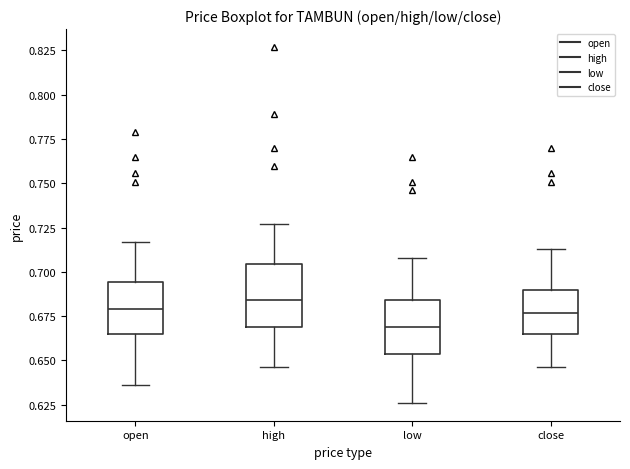

Where is the upper edge of the box for open on the y-axis? The values are not printed on the chart, so give them approximately, as read against the axis.

0.695